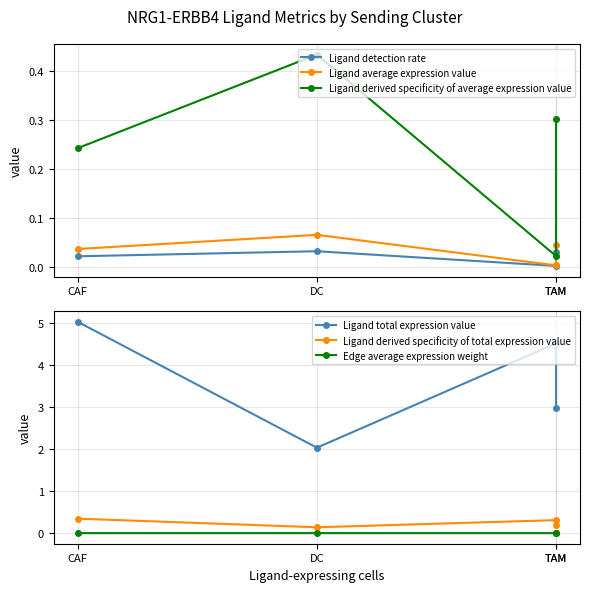

What is the spread (max minus min) of values at CAF?

5.0